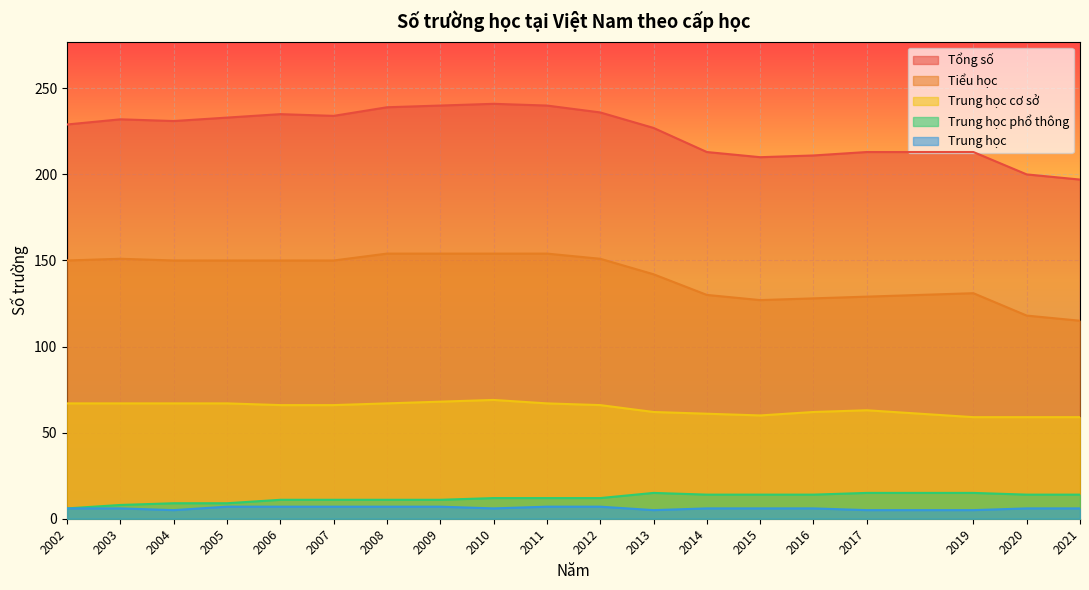

At which category does Trung học cơ sở reach its first local peak?

2010